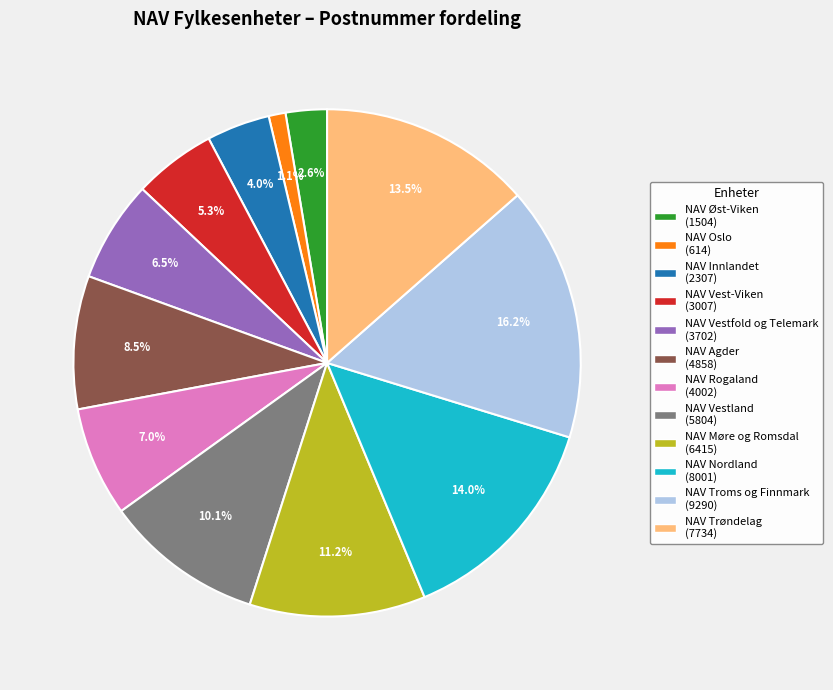

What is the smallest slice in the pie chart?

NAV Oslo